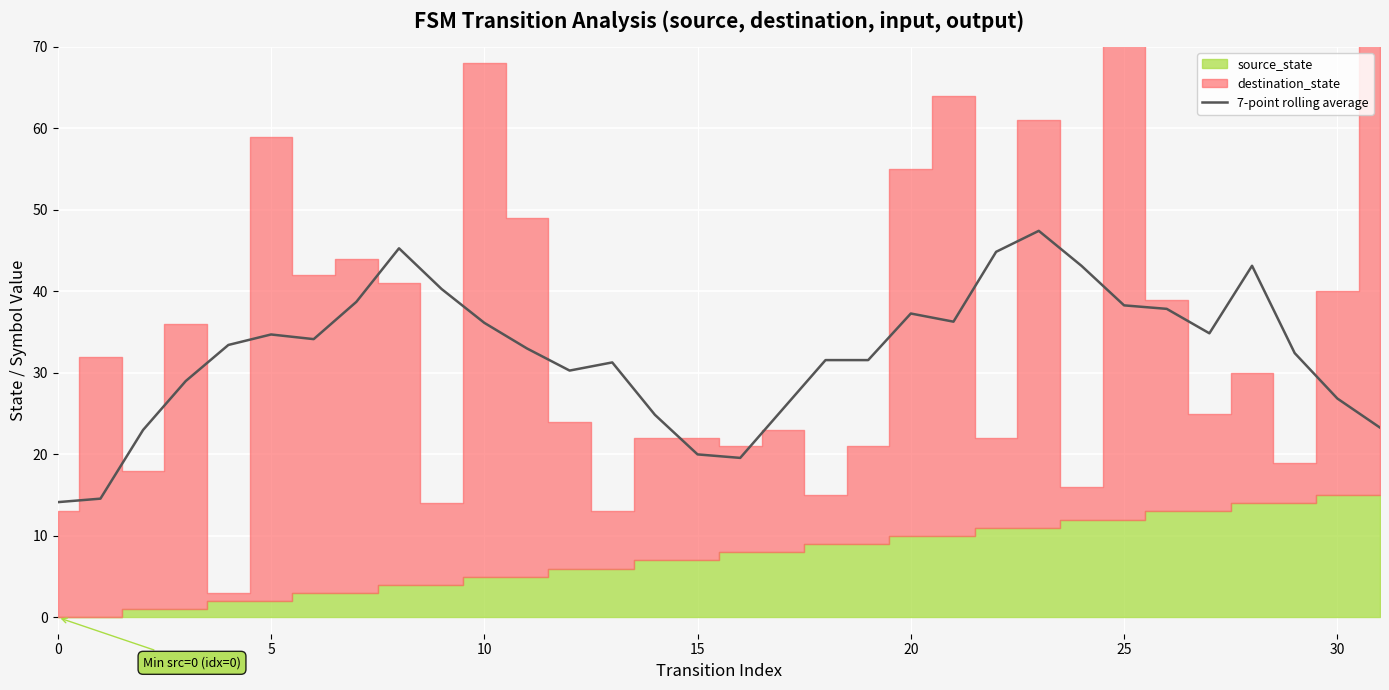

The 7-point rolling average series shows 37.3 at 20. True or false?

True